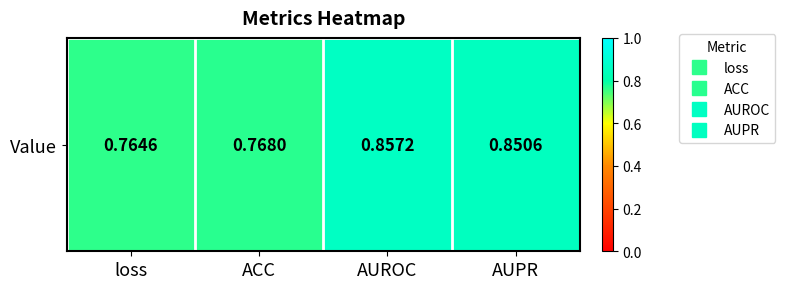

Is it true that the value at ACC is 0.4?

False